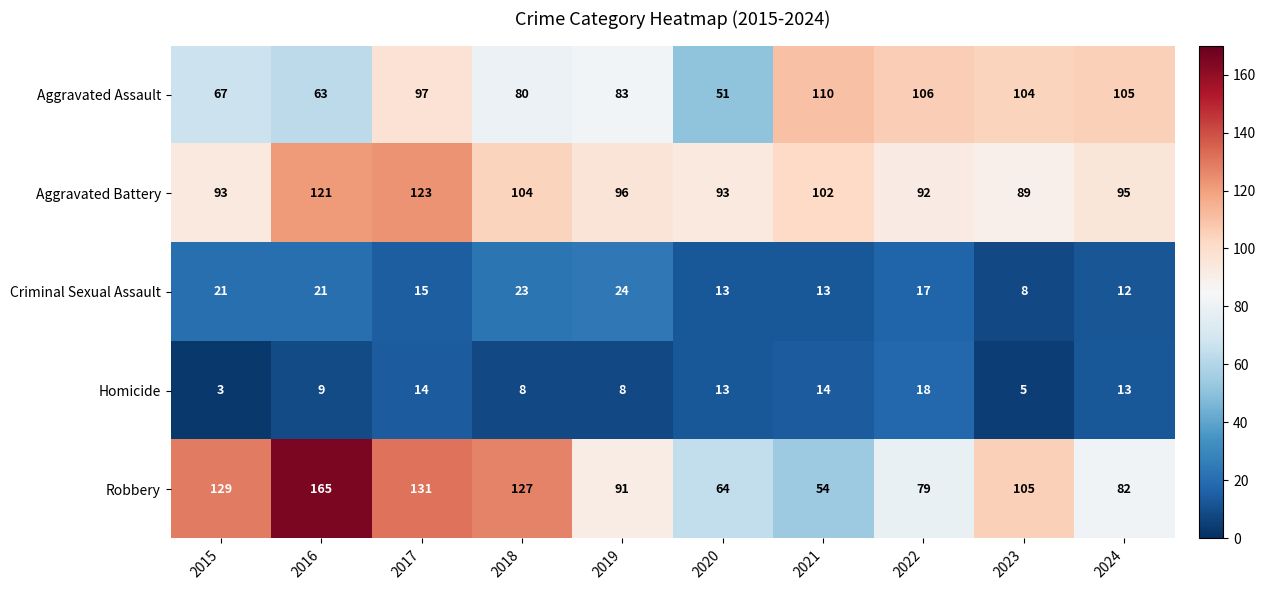

Which series has the widest spread of values?

Robbery